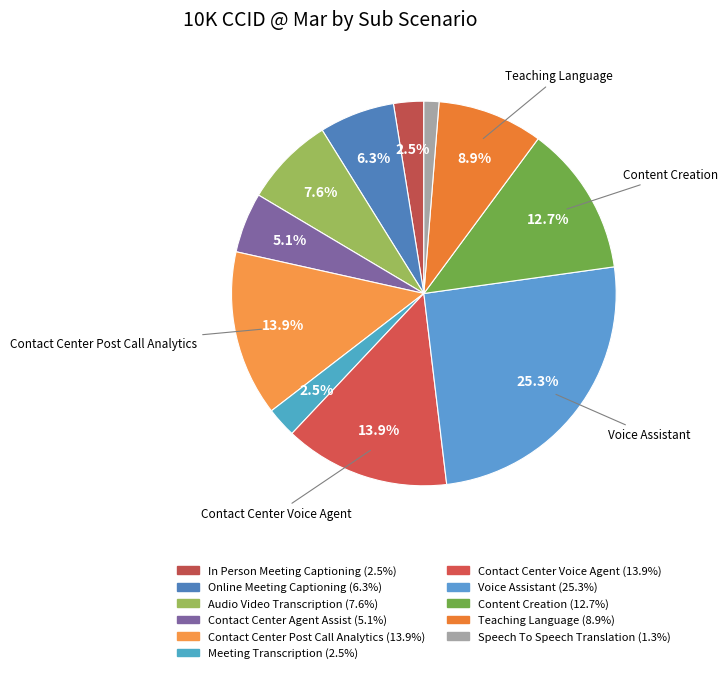

What is the smallest slice in the pie chart?

Speech To Speech Translation